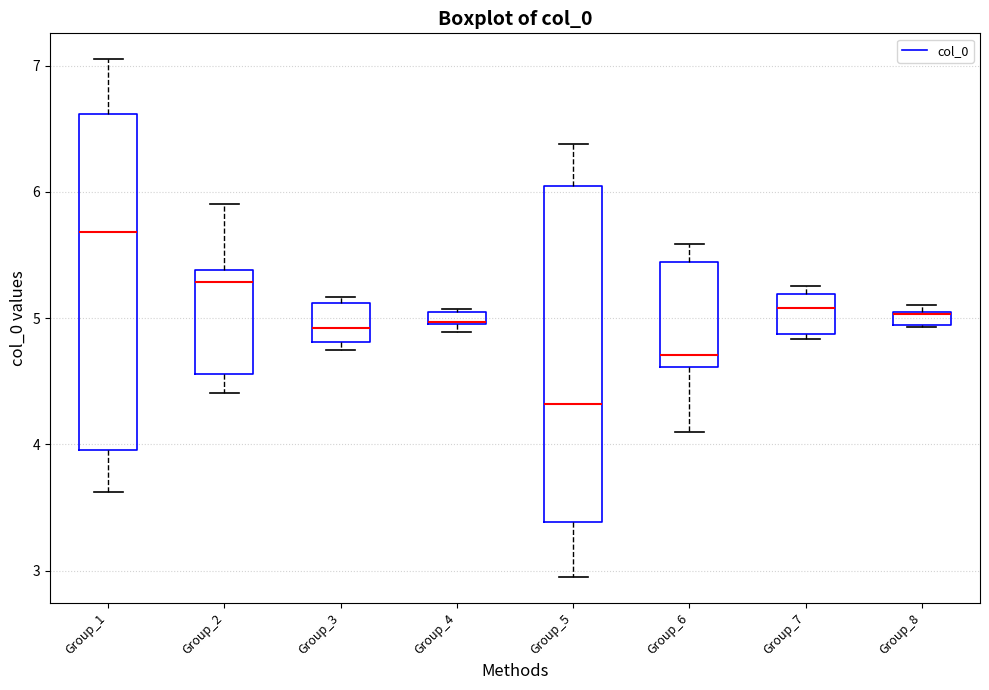

Where is the lower edge of the box for Group_7 on the y-axis? The values are not printed on the chart, so give them approximately, as read against the axis.

4.9